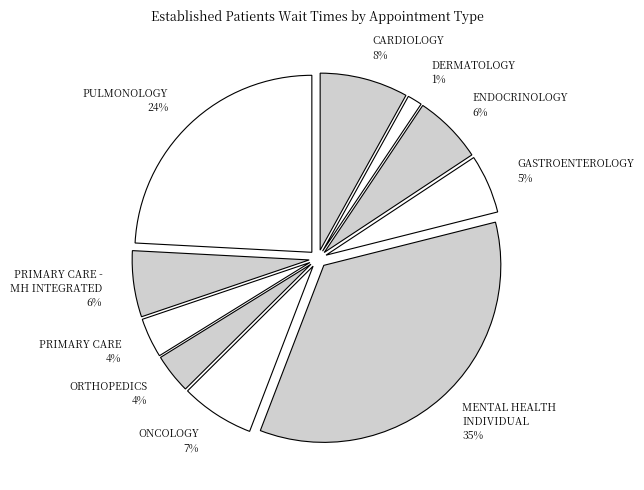

To the nearest percent, what percentage of the pie is ORTHOPEDICS 4%?

4%